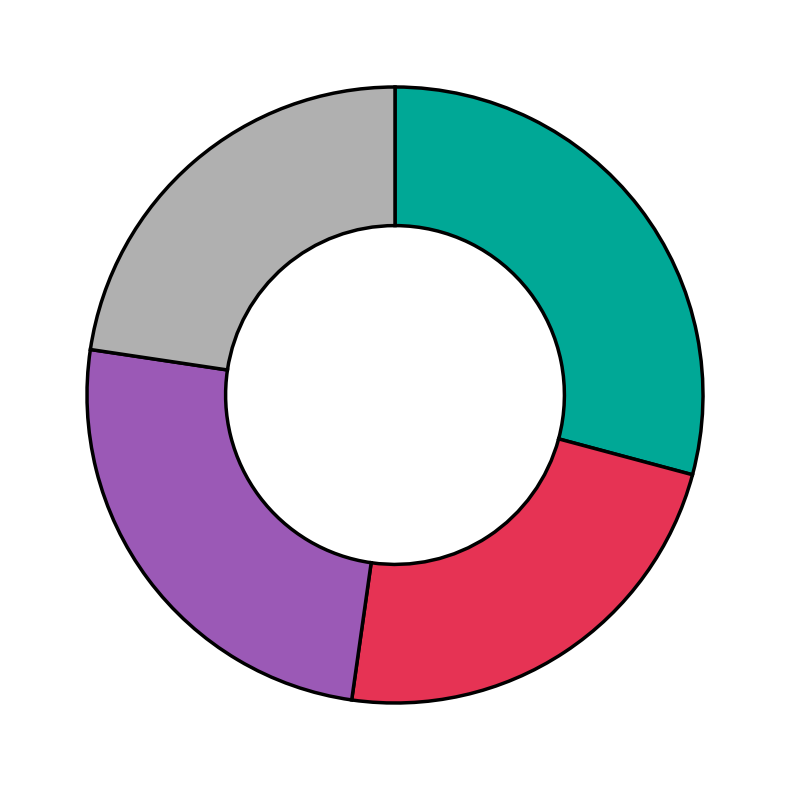

Is there a majority slice in this chart?

No